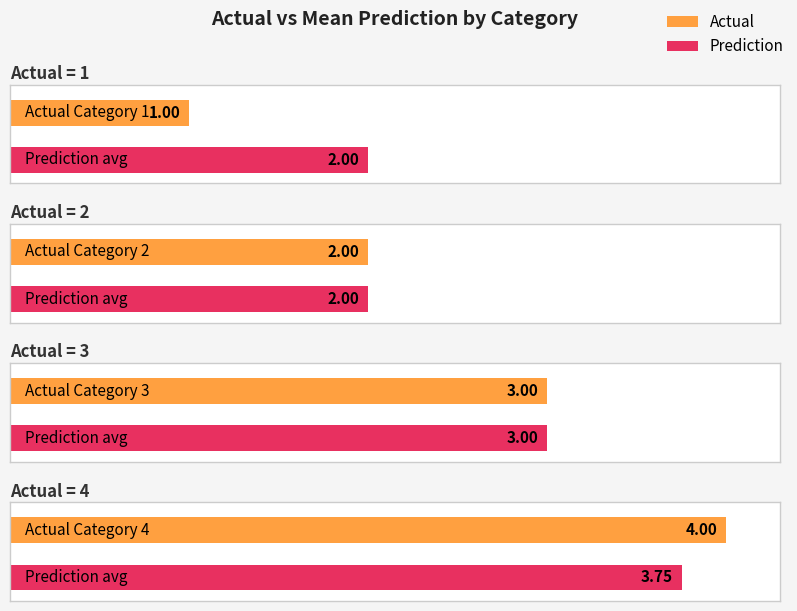

List the series in order of their peak value, lowest first.

Prediction, Actual